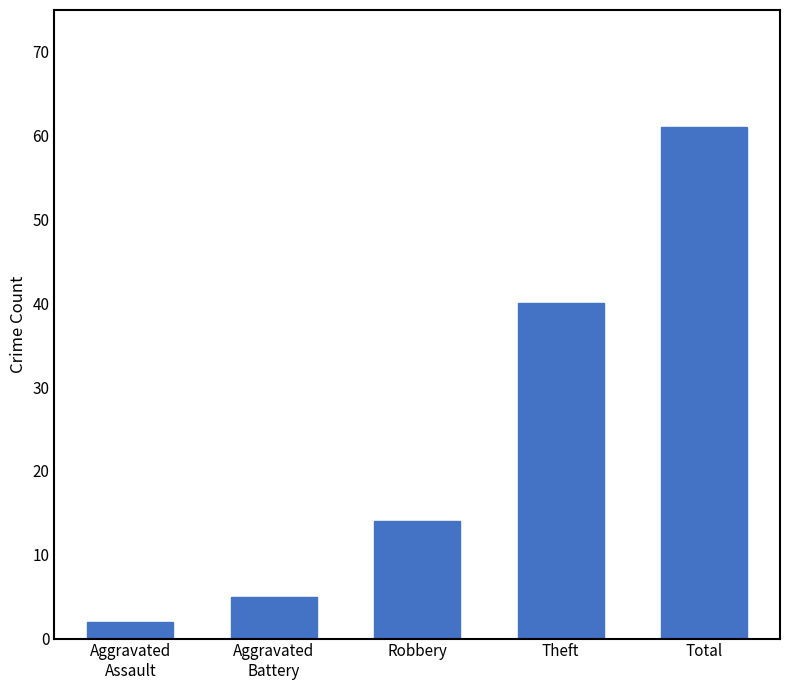

What is the average value?

24